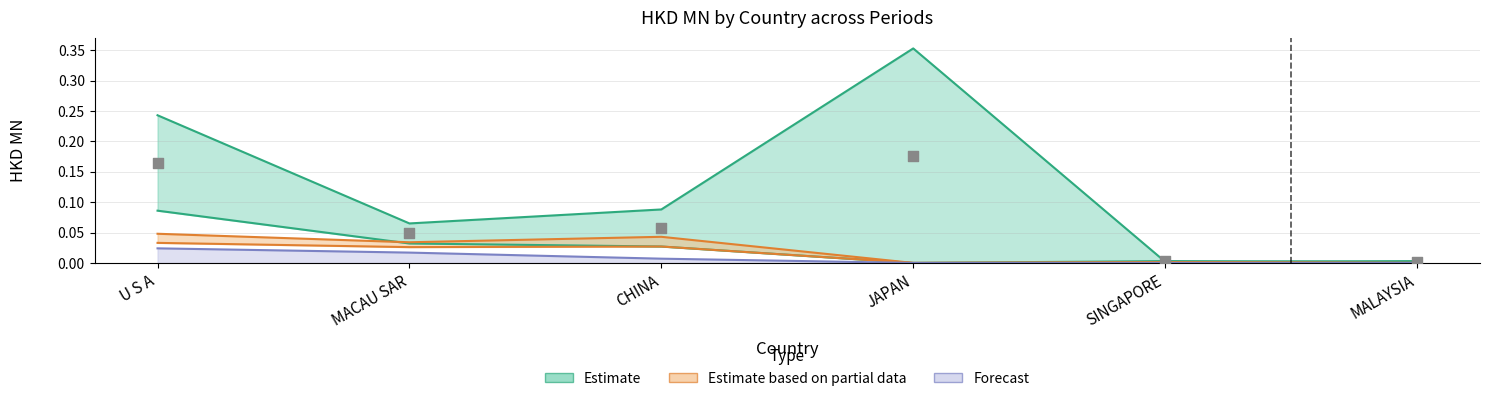

At which category is the sum across all series the highest?

U S A